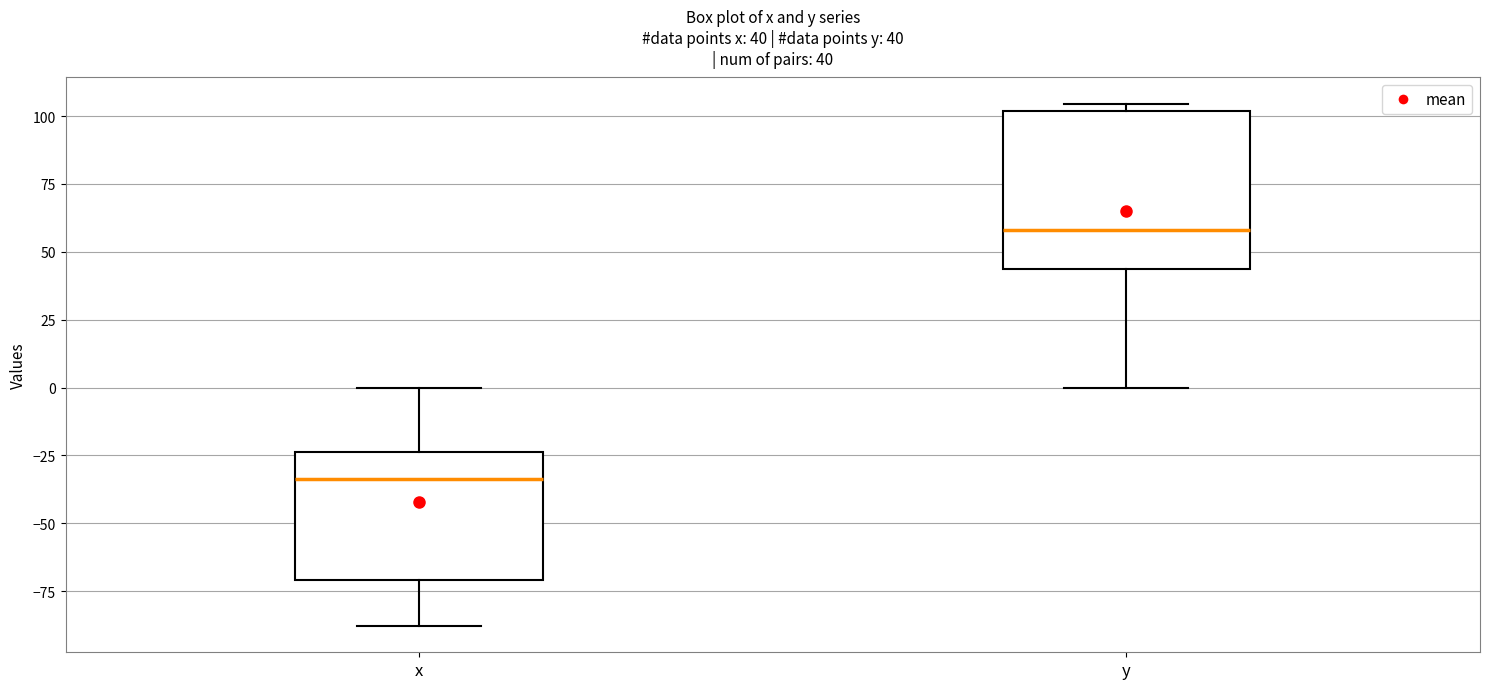

Which box is the tallest, from its lower edge to its upper edge?

y